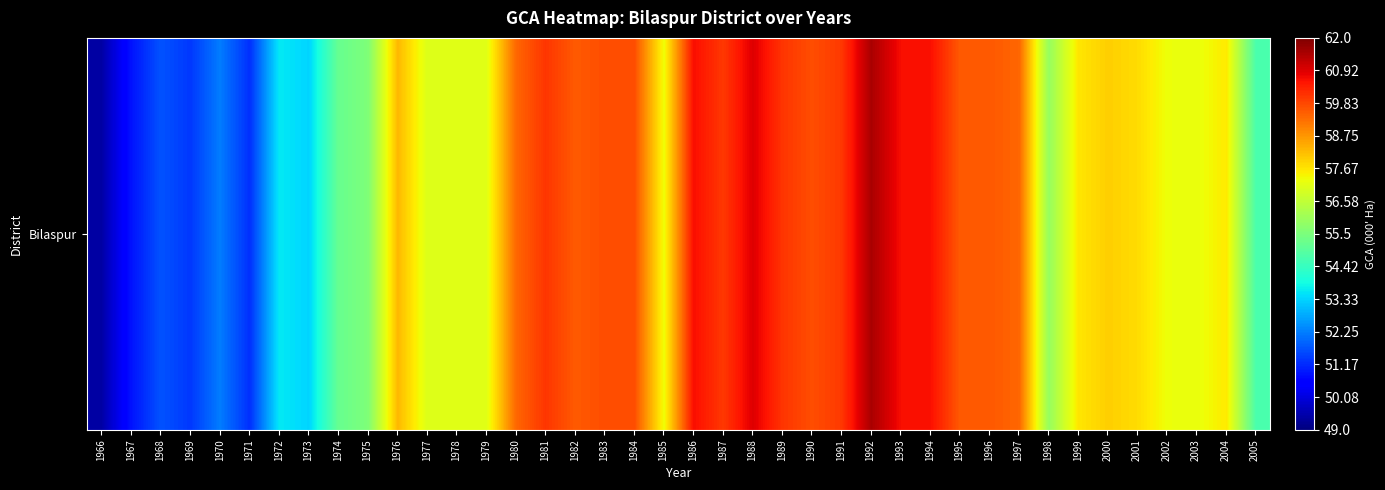

Rank the categories by value from highest to lowest.

1992, 1988, 1986, 1993, 1994, 1989, 1981, 1987, 1991, 1983, 1984, 1990, 1996, 1995, 1982, 1980, 1997, 1976, 2000, 2001, 1999, 2004, 1985, 2002, 2003, 1978, 1979, 1977, 1998, 1975, 1974, 2005, 1972, 1973, 1970, 1968, 1969, 1971, 1967, 1966